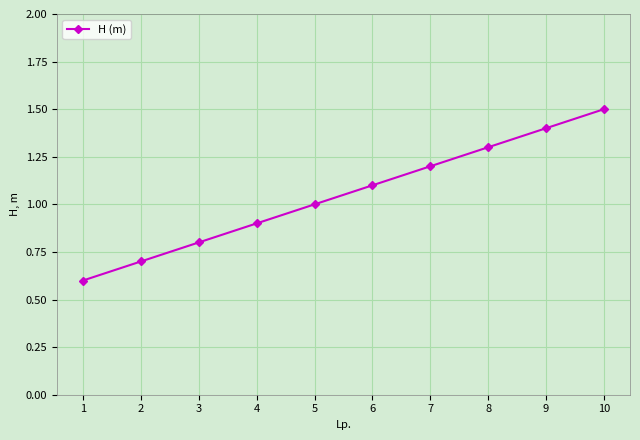

What is the maximum value shown in the chart?

1.5